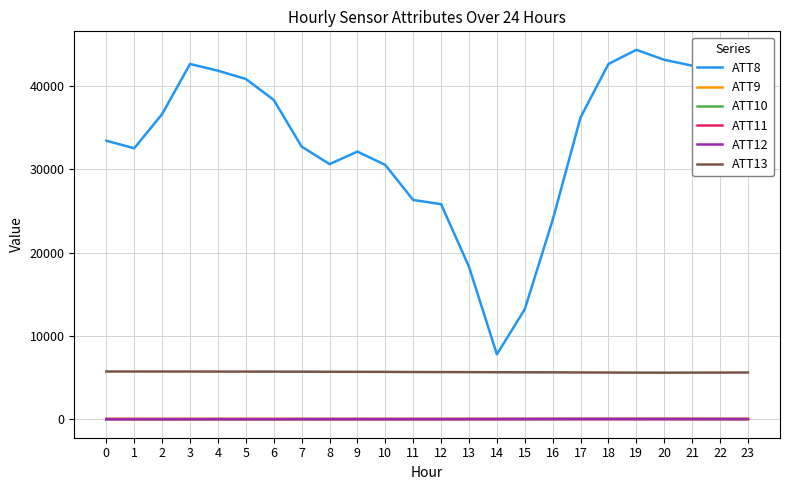

The value of ATT13 at 4 is 3239.3. True or false?

False